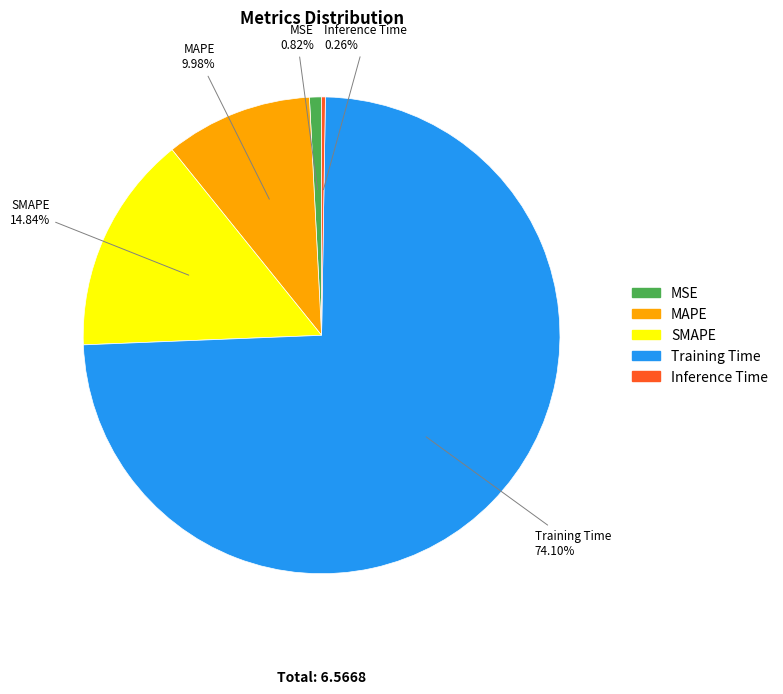

To the nearest percent, what is the difference between the largest and smallest slice percentages?

74%